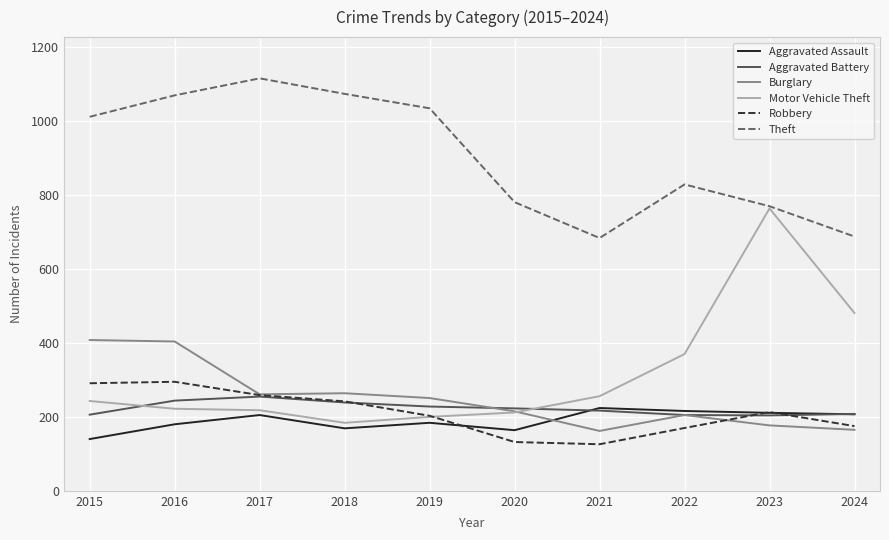

What value does the Burglary series have at 2015?

408